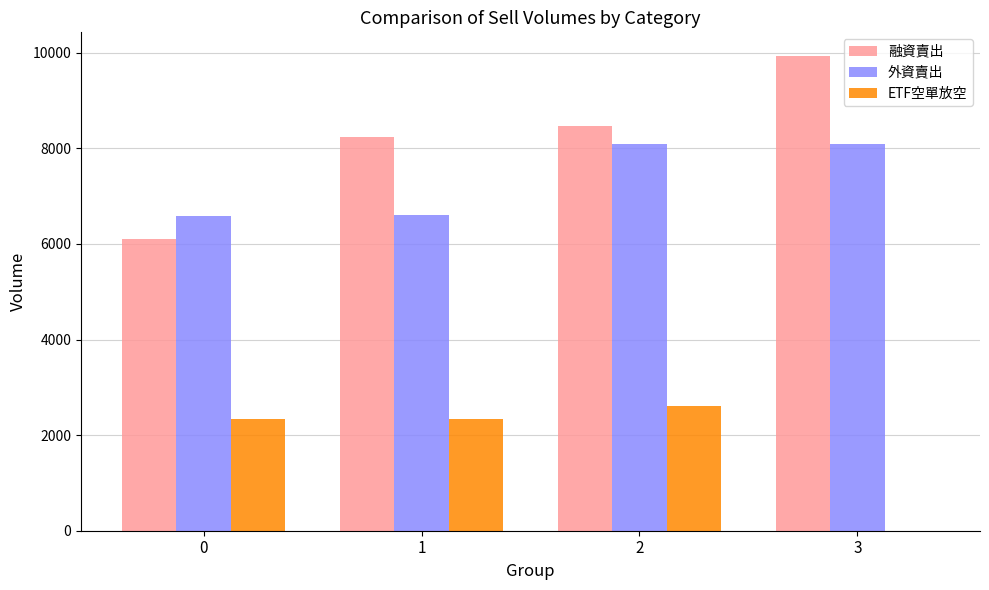

At which label does 融資賣出 reach its peak?

3